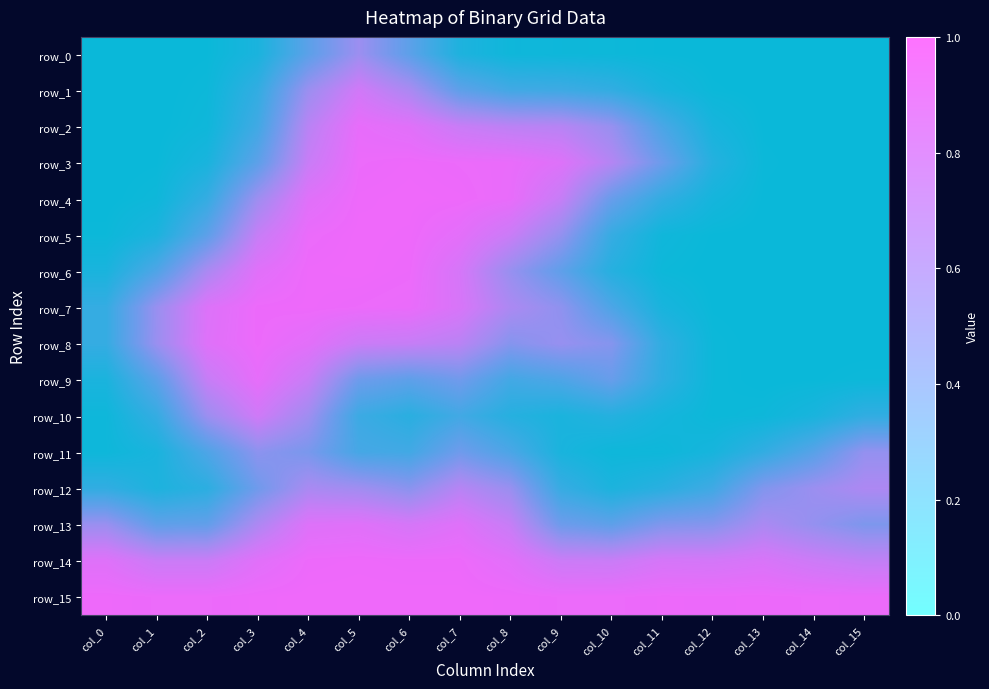

Which has a higher value, col_2 or col_12?

col_2